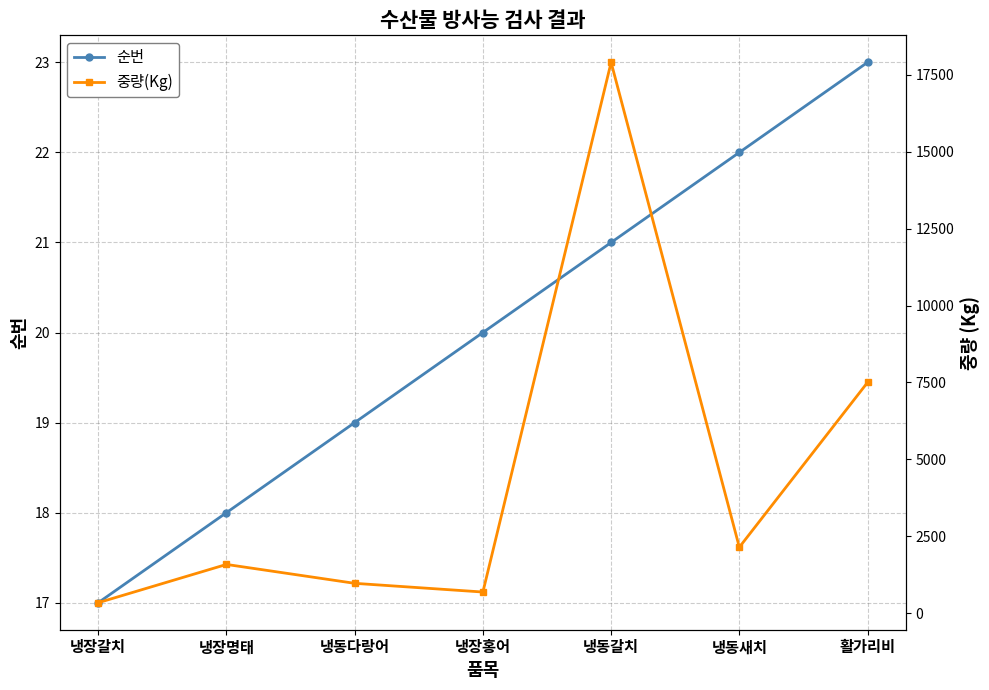

True or false: 순번 has a value of 18 at 냉장명태.

True